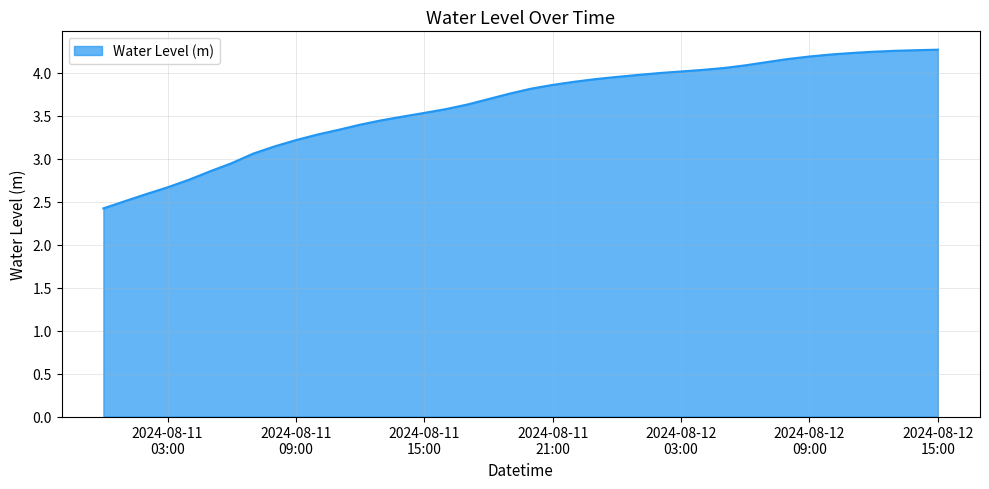

What is the minimum value shown in the chart?

2.4